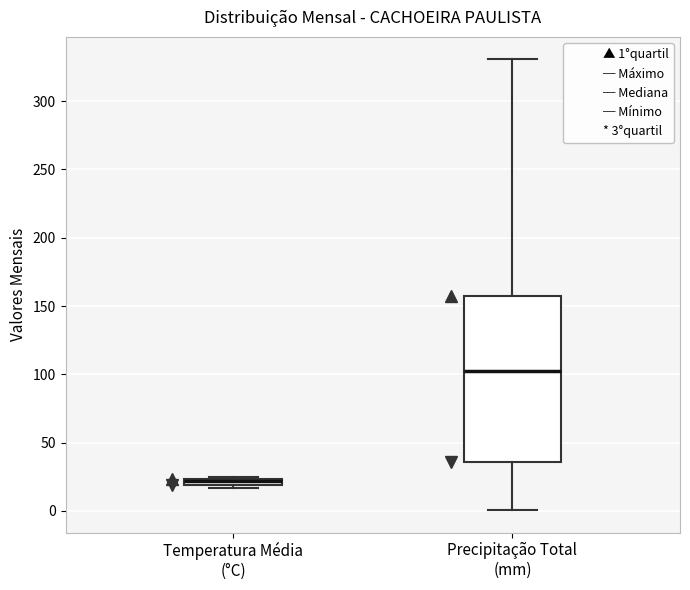

Where is the upper edge of the box for Temperatura Média (°C) on the y-axis? The values are not printed on the chart, so give them approximately, as read against the axis.

25